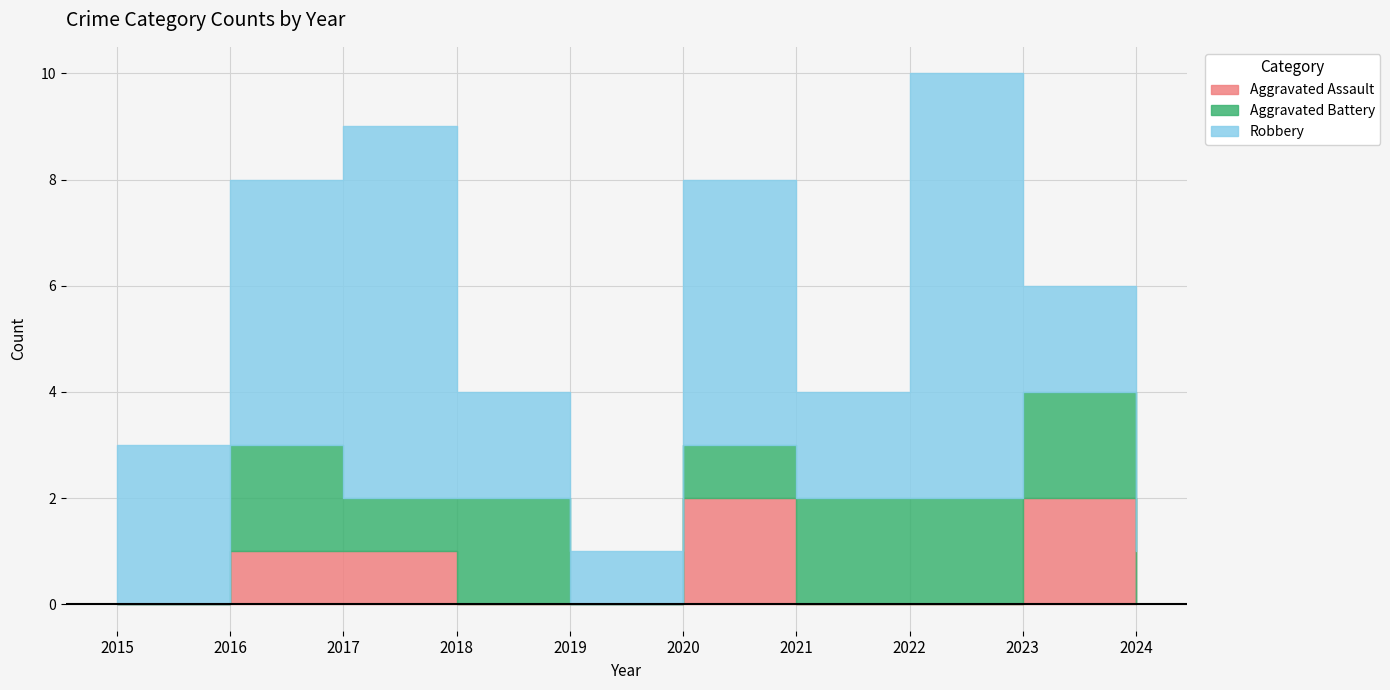

True or false: Aggravated Battery and Robbery cross at least once.

False